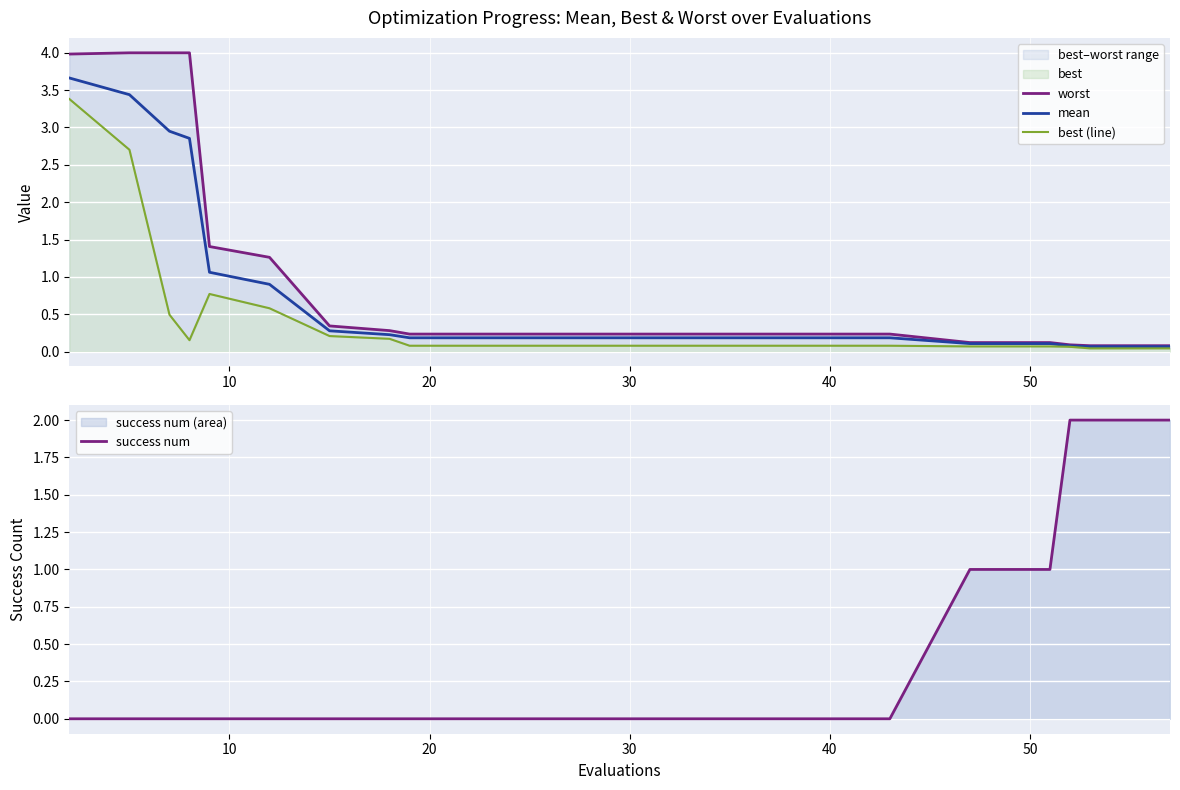

What is the highest value of the mean series?

3.7